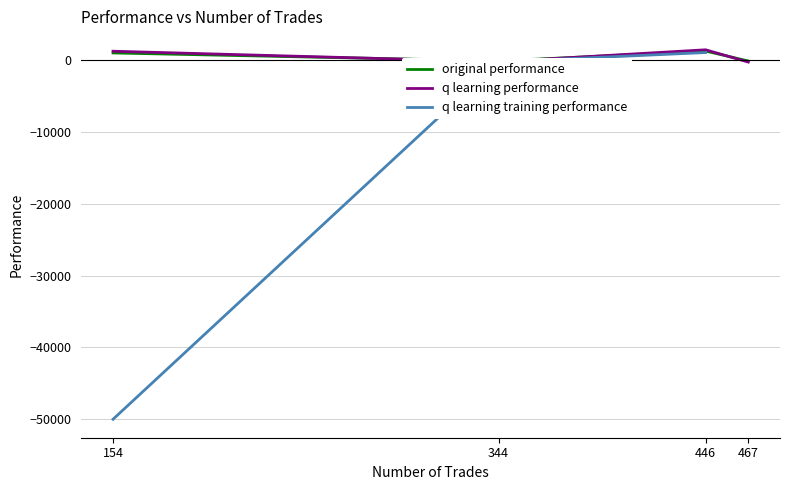

At 467, list the series in order from largest to smallest.

q learning performance, original performance